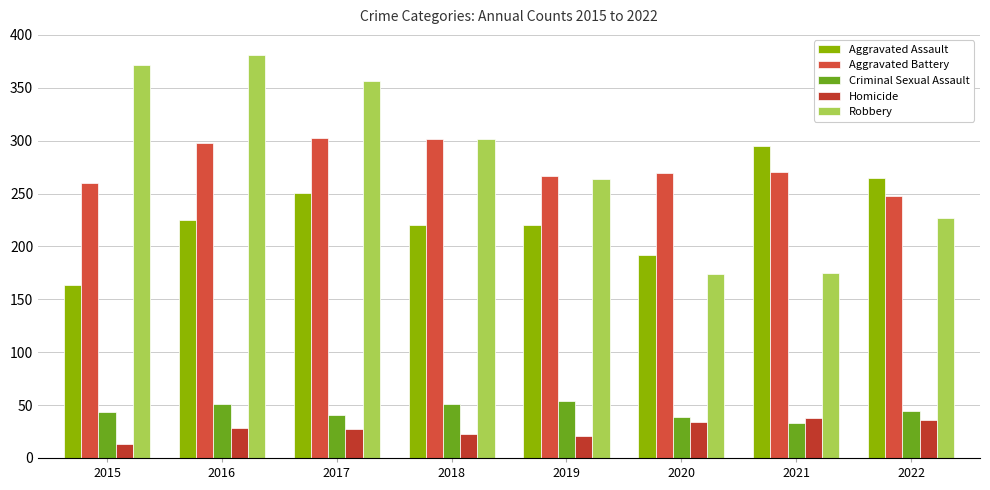

What is the sum of all Aggravated Assault values?

1832